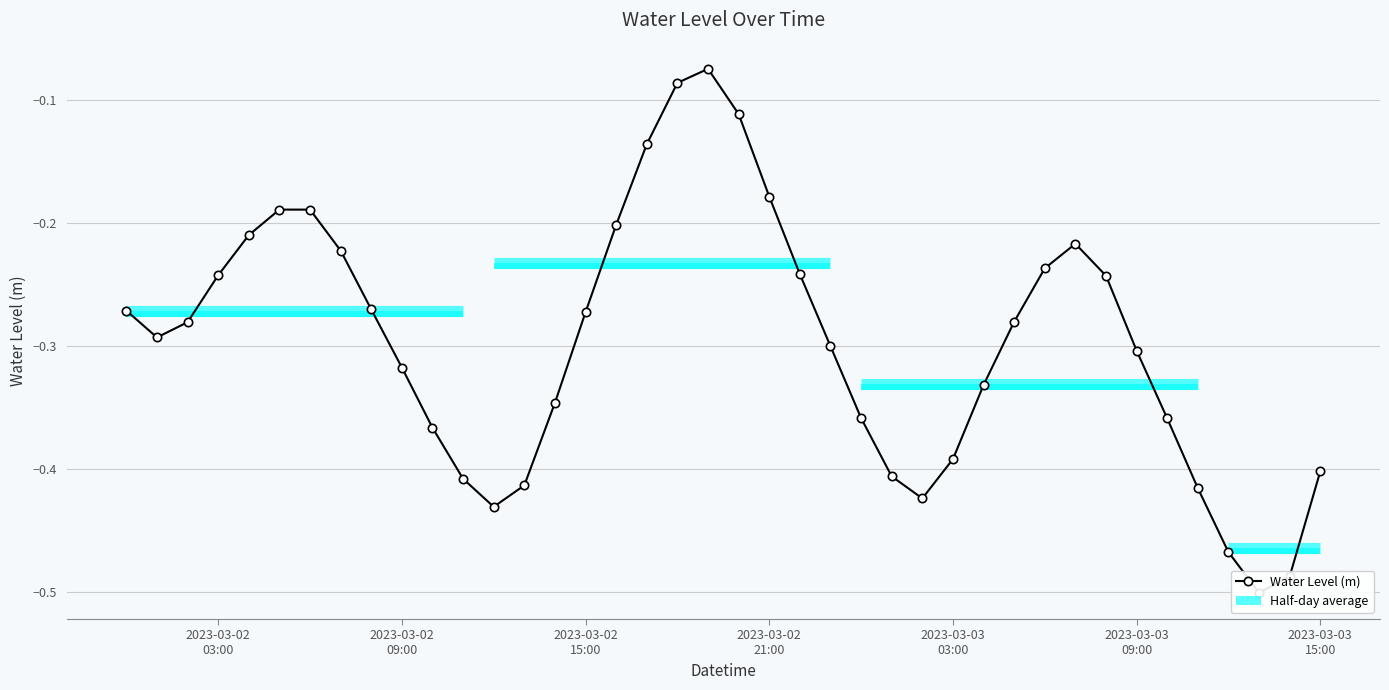

Is it true that the value at 2023-03-02 03:00 is -0.2?

True